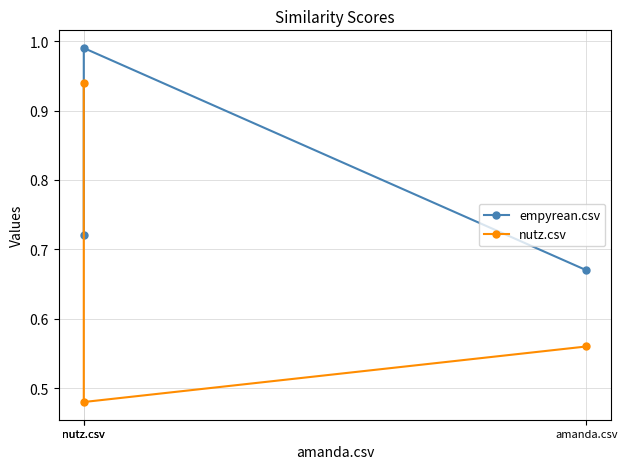

Is it true that empyrean.csv equals 0.7 at nutz.csv?

True